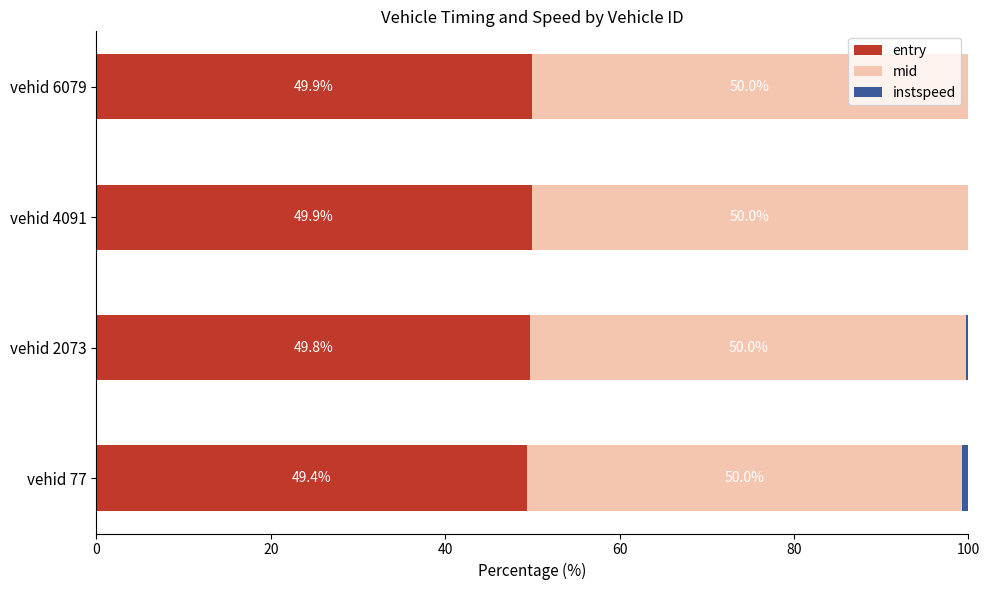

What is the highest value of the entry series?

49.9